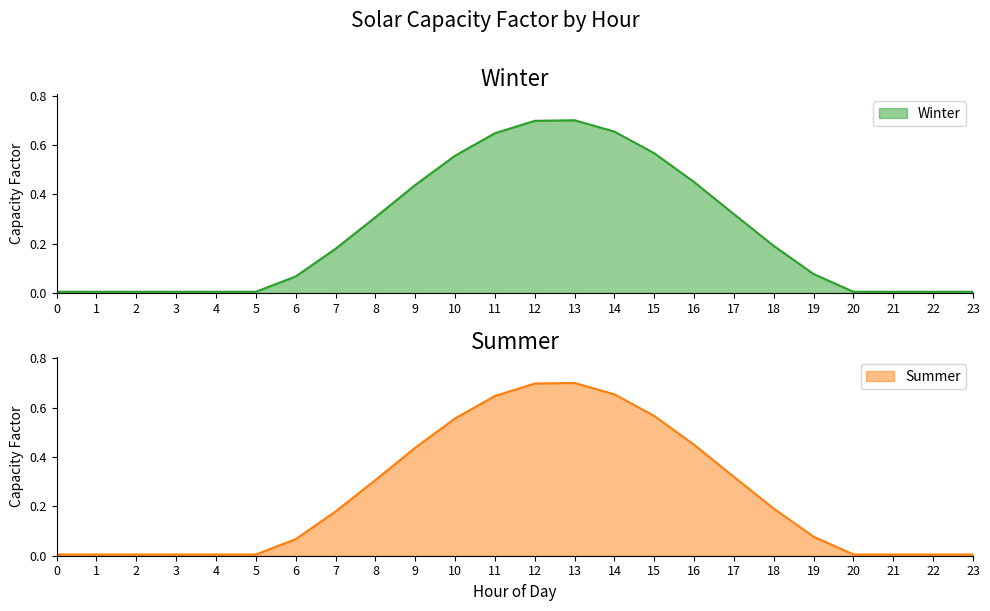

What is the value of the Winter point at the 8th from the left?

0.2